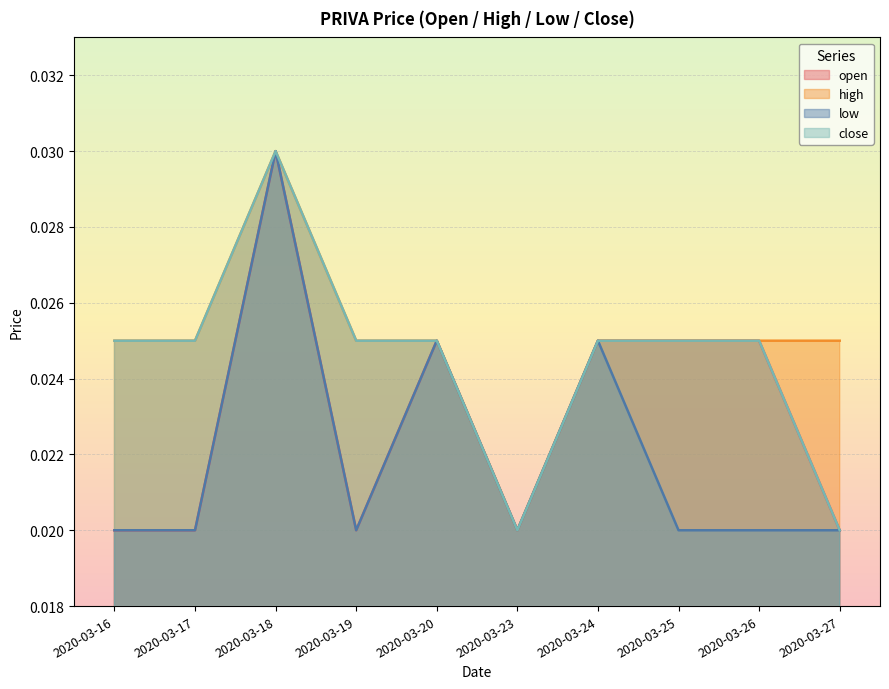

How many lines are shown in the chart?

4